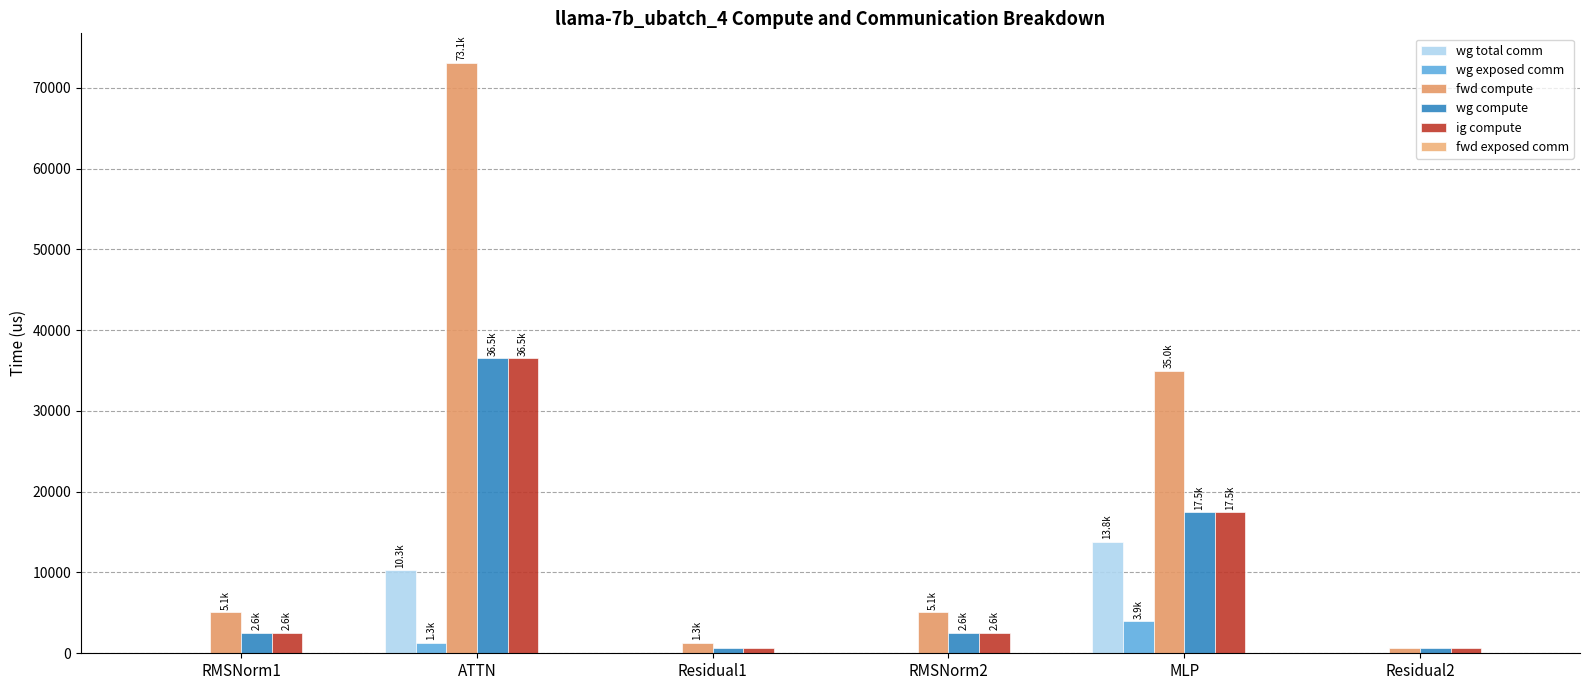

How many values in the ig compute series exceed 2558?

4